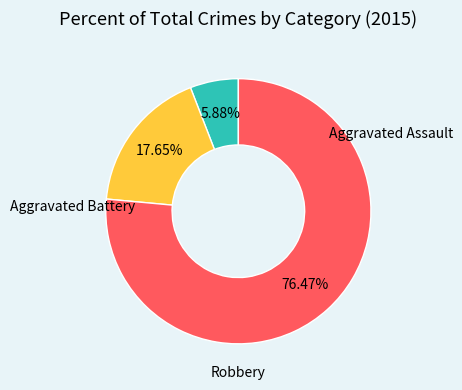

Which has a higher value, Robbery or Aggravated Battery?

Robbery